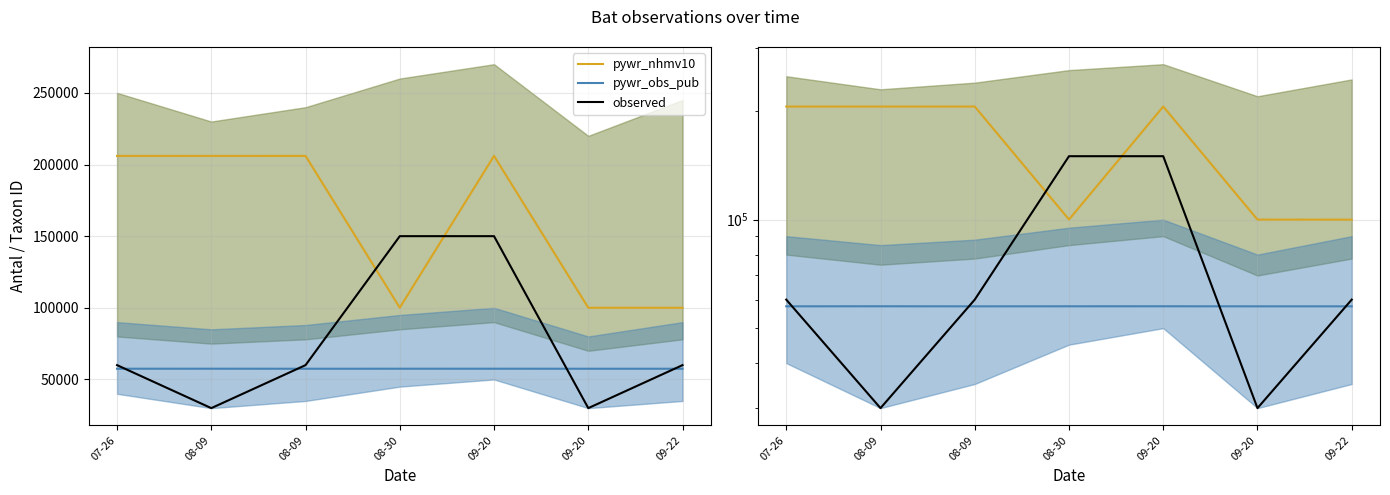

Between 09-20 and 07-26, which is larger?

09-20